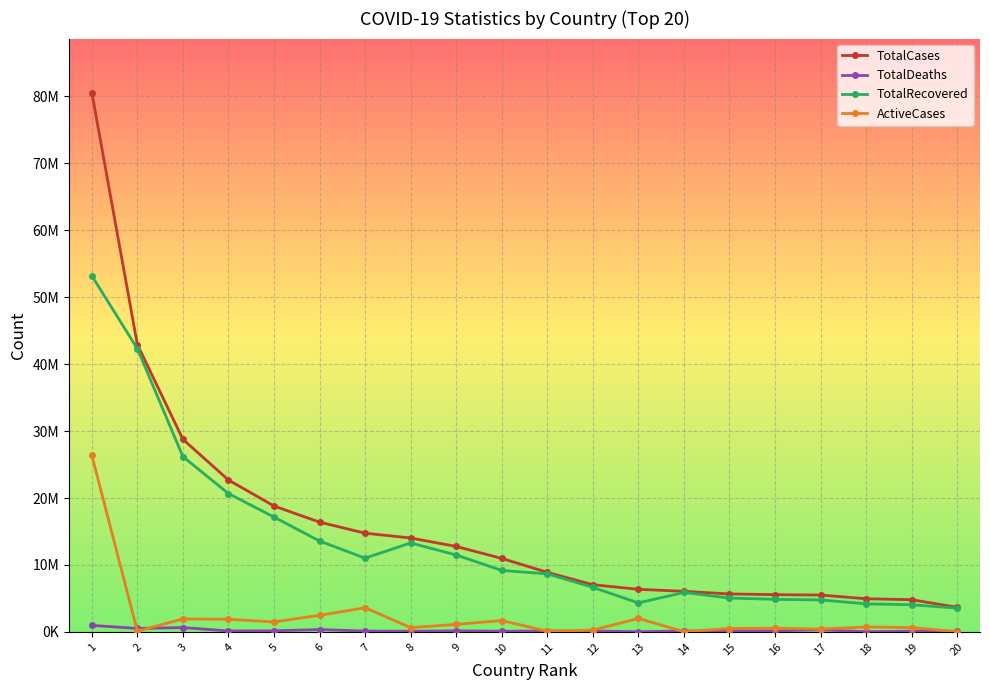

What is the total value across all series at 13?

12723252